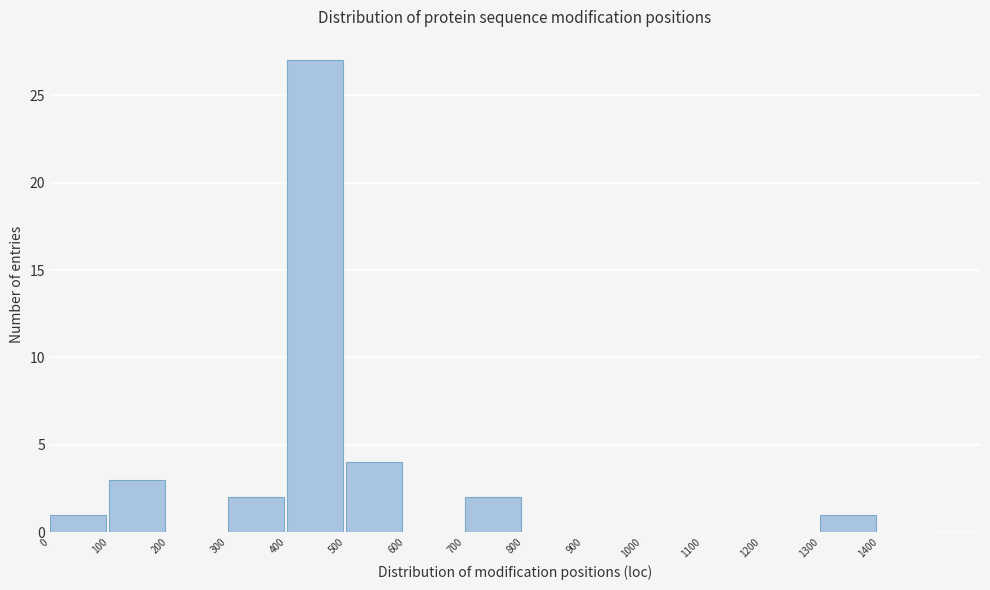

Which range on the x-axis has the tallest bar?

400 to 500